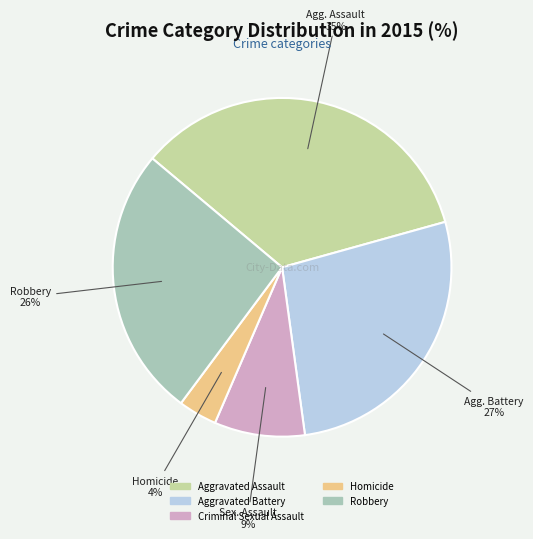

What is the smallest slice in the pie chart?

Homicide